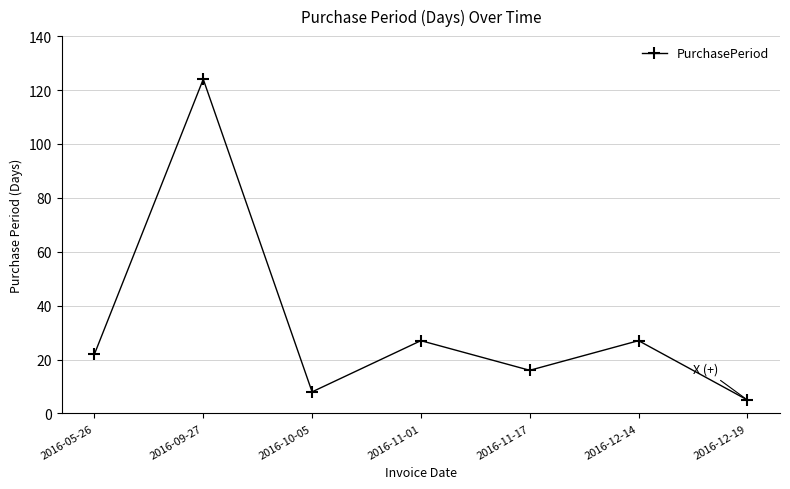

How many distinct data groups are displayed?

1